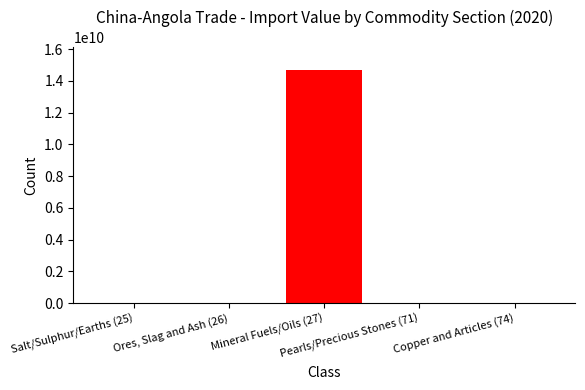

Reading left to right, list all the values displayed in this chart.

29428961	6763117	14686950196	20014740	9938185